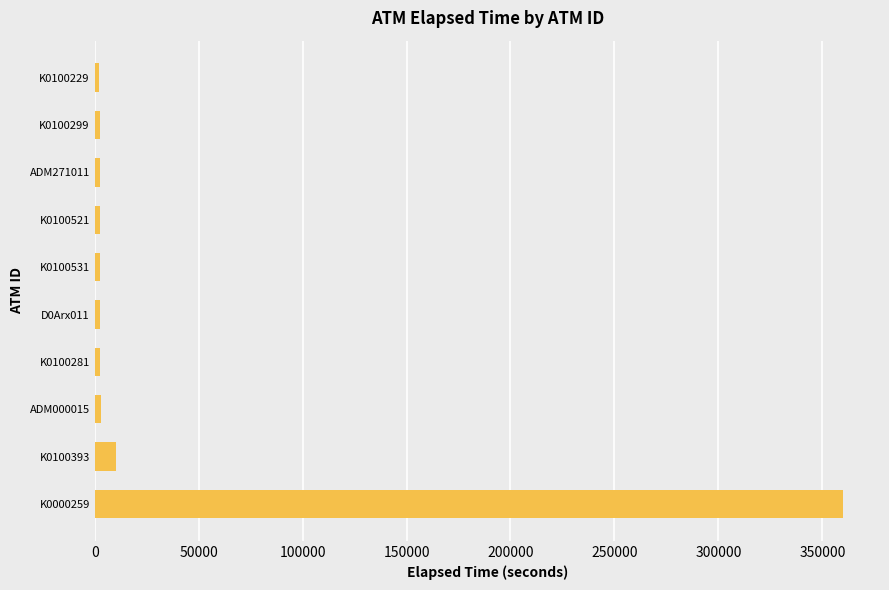

Does the chart contain any negative values?

No